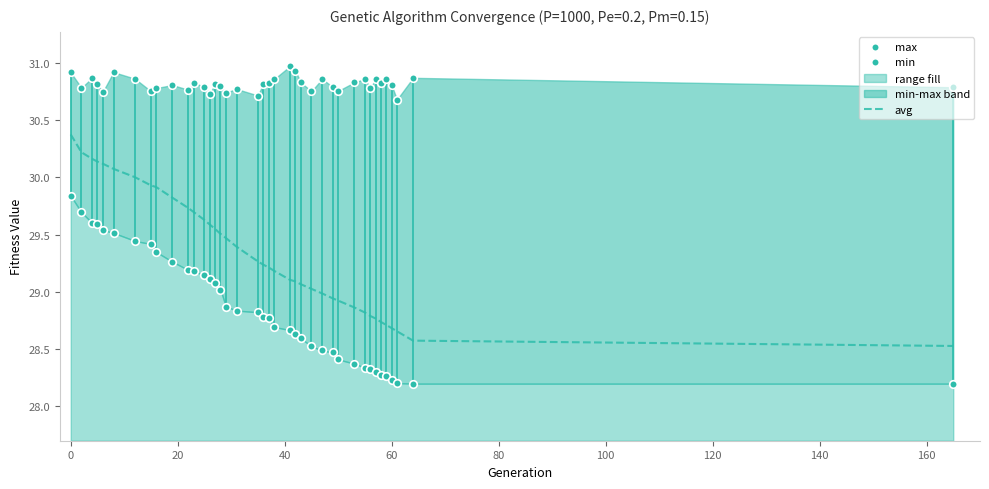

What is the lowest value of the avg series?

28.5